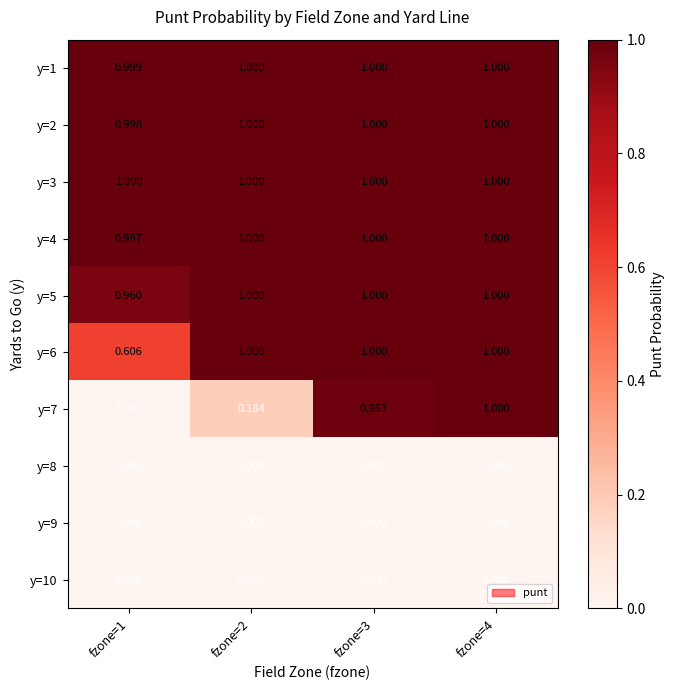

Is the value of y=10 at fzone=3 greater than the value of y=4 at fzone=1?

No